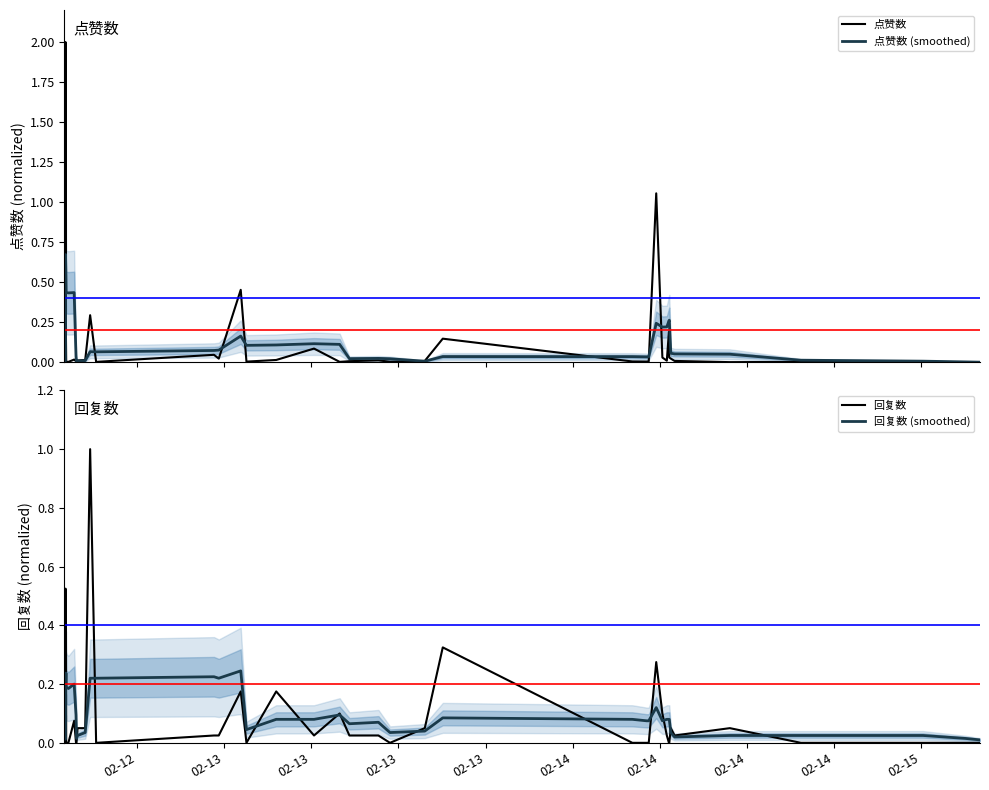

Reading left to right, transcribe all the data shown in this chart.

点赞数: 0.0	0.0	2.0	0.2	0.0	0.0	0.0	0.0	0.0	0.0	0.0	0.3	0.0	0.0	0.0	0.5	0.0	0.0	0.1	0.0	0.0	0.0	0.0	0.0	0.1	0.0	0.0	0.0	1.1	0.0	0.0	0.2	0.0	0.0	0.0	0.0	0.0	0.0	0.0	0.0
点赞数 (smoothed): 0.0	0.0	0.7	0.5	0.4	0.4	0.4	0.0	0.0	0.0	0.0	0.1	0.1	0.1	0.1	0.2	0.1	0.1	0.1	0.1	0.0	0.0	0.0	0.0	0.0	0.0	0.0	0.0	0.2	0.2	0.2	0.3	0.3	0.1	0.1	0.1	0.0	0.0	0.0	0.0
回复数: 0.0	0.0	0.5	0.4	0.0	0.0	0.1	0.0	0.0	0.1	0.1	1.0	0.0	0.0	0.0	0.2	0.0	0.2	0.0	0.1	0.0	0.0	0.0	0.1	0.3	0.0	0.0	0.0	0.3	0.1	0.0	0.0	0.0	0.1	0.0	0.1	0.0	0.0	0.0	0.0
回复数 (smoothed): 0.0	0.0	0.2	0.2	0.2	0.2	0.2	0.1	0.0	0.0	0.0	0.2	0.2	0.2	0.2	0.2	0.0	0.1	0.1	0.1	0.1	0.1	0.0	0.0	0.1	0.1	0.1	0.1	0.1	0.1	0.1	0.1	0.1	0.0	0.0	0.0	0.0	0.0	0.0	0.0